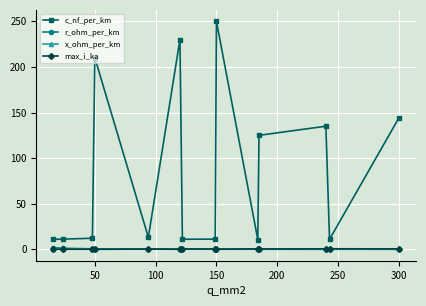

In max_i_ka, how many points are higher than both neighbors (excluding endpoints)?

5